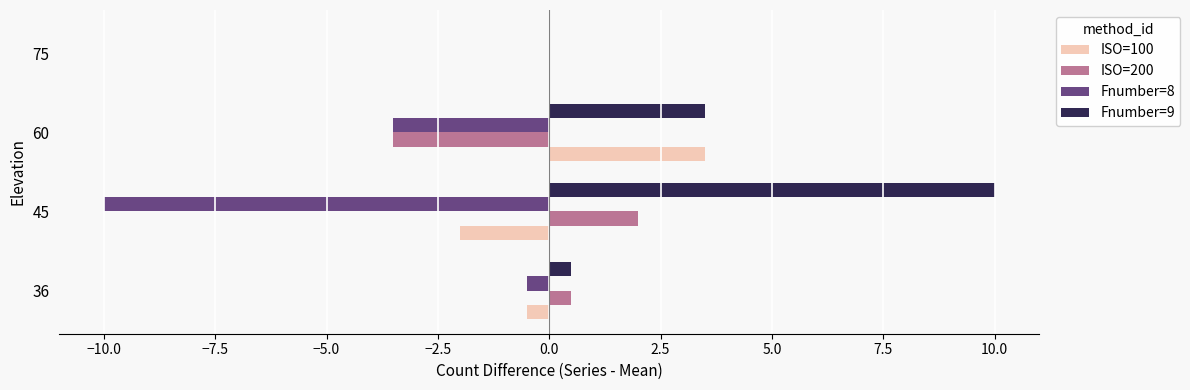

Is it true that Fnumber=9 equals 0.5 at 36?

True